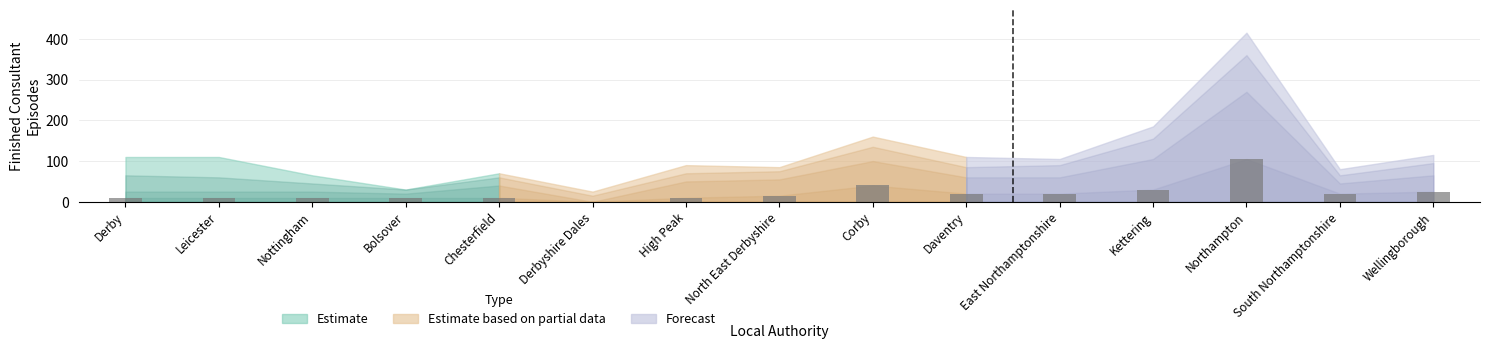

What is the sum of all values?

335